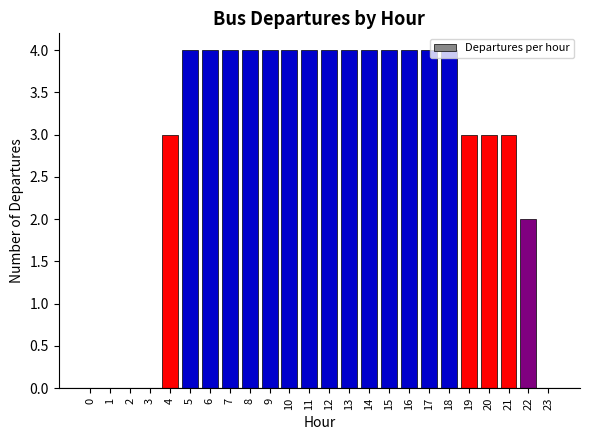

What value does the data have at 5?

4